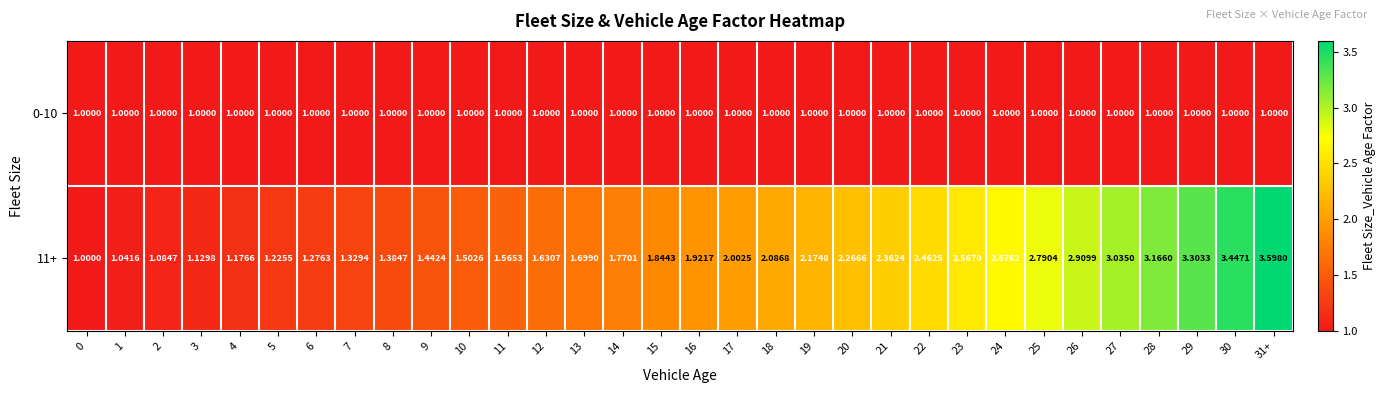

Is the value of 0-10 at 15 greater than the value of 11+ at 2?

No